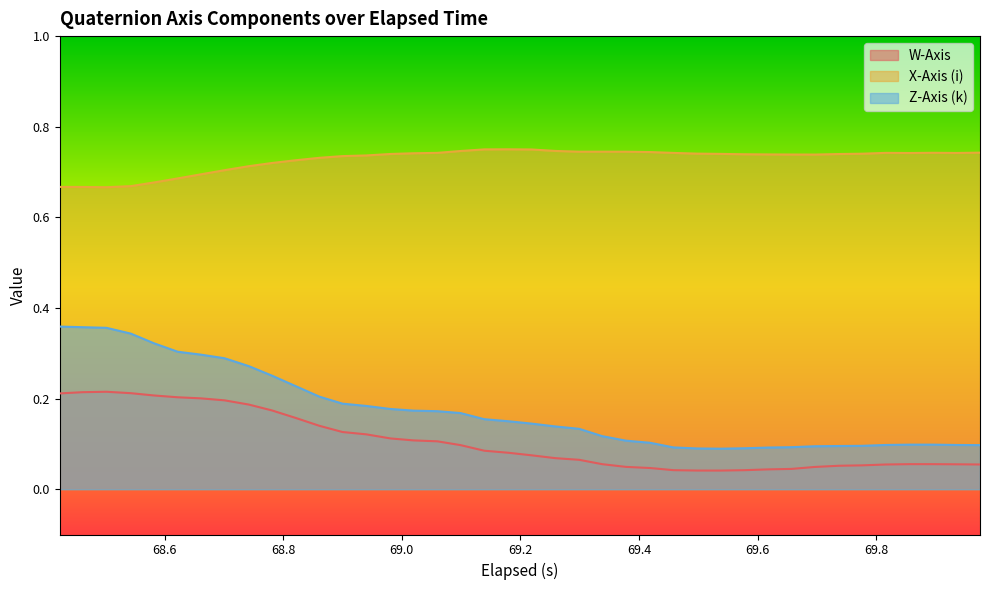

Rank the series by their maximum value, from highest to lowest.

X-Axis (i), Z-Axis (k), W-Axis